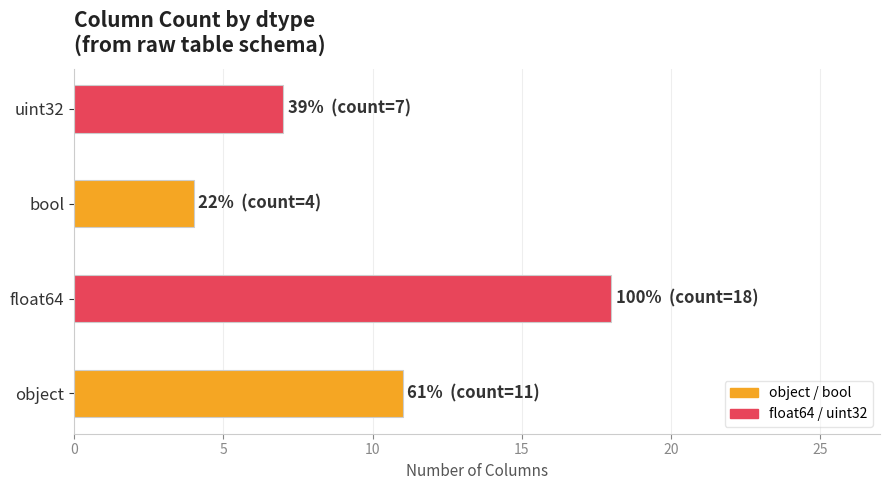

What is the sum of the values at float64 and uint32?

25